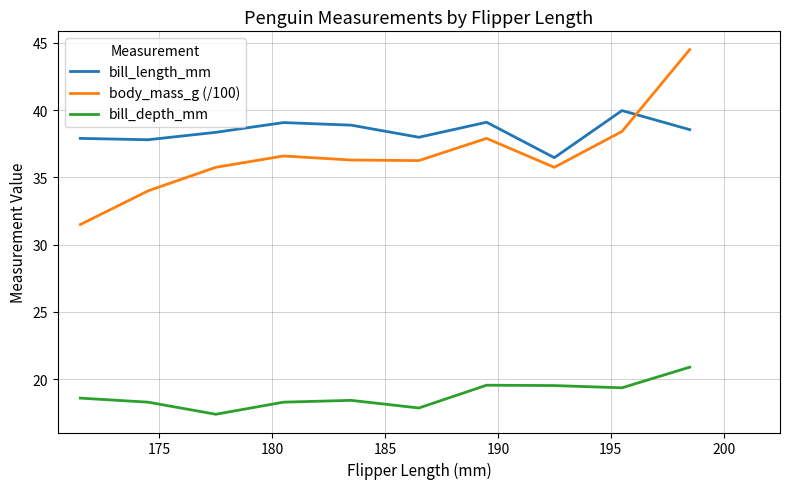

Is this an area chart (filled region under the line)?

No